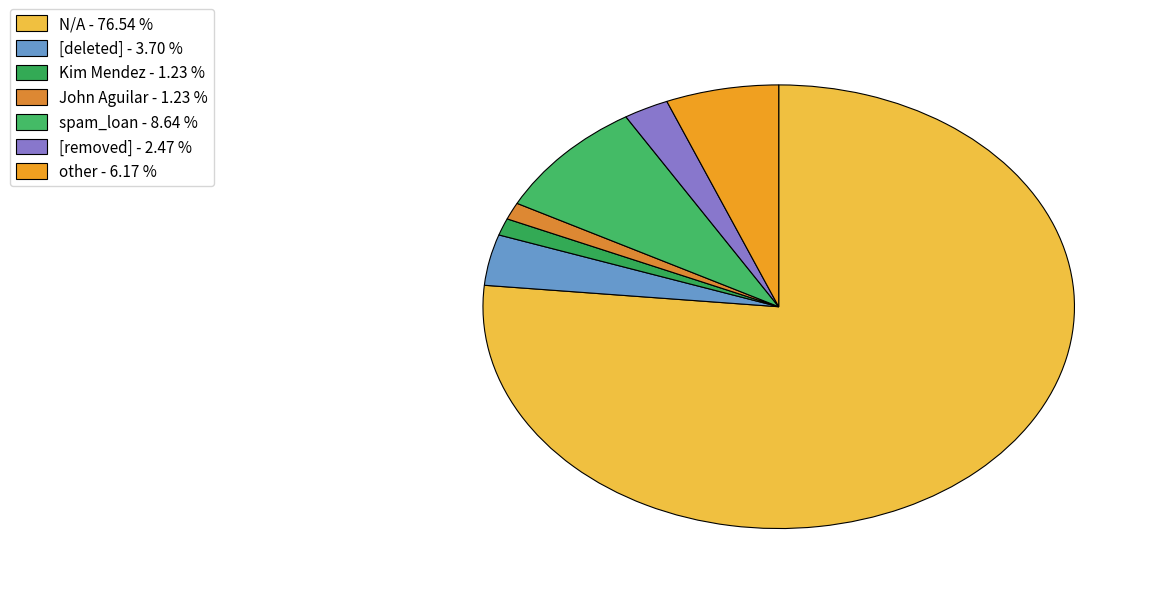

To the nearest percent, what portion does [deleted] represent?

4%